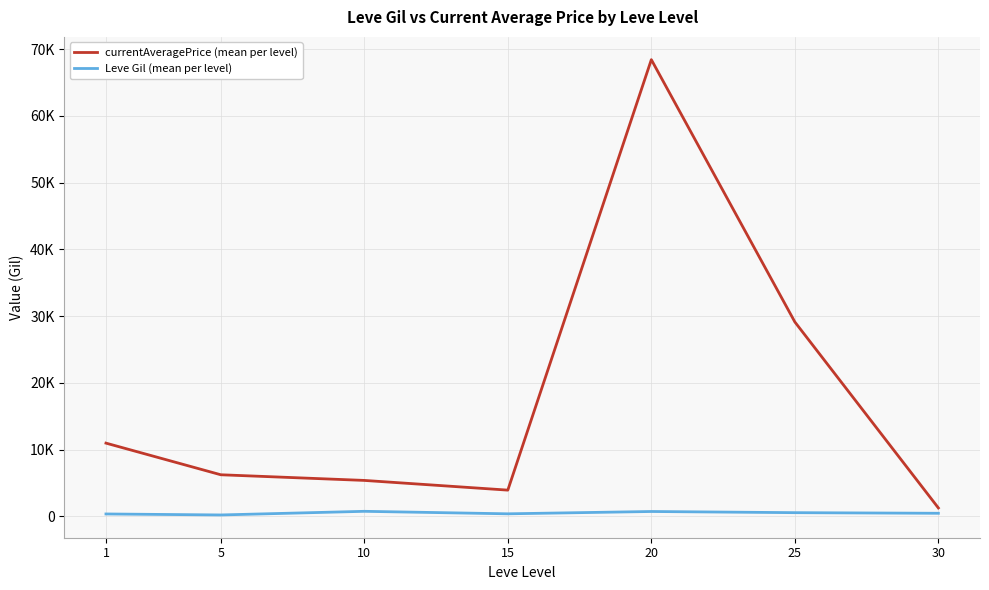

What is the sum of all currentAveragePrice (mean per level) values?

125268.8